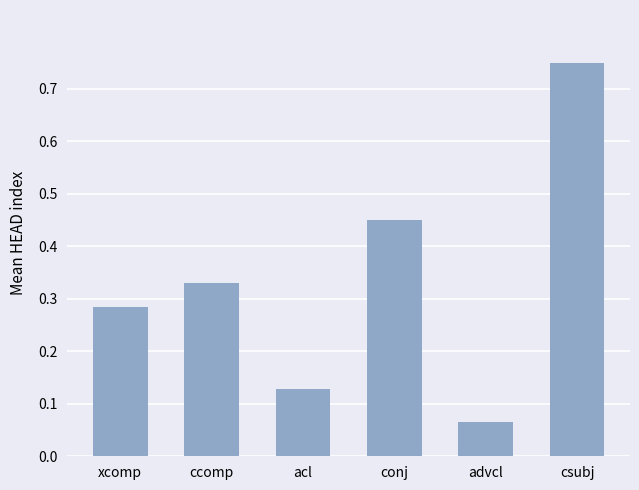

How many distinct data groups are displayed?

1